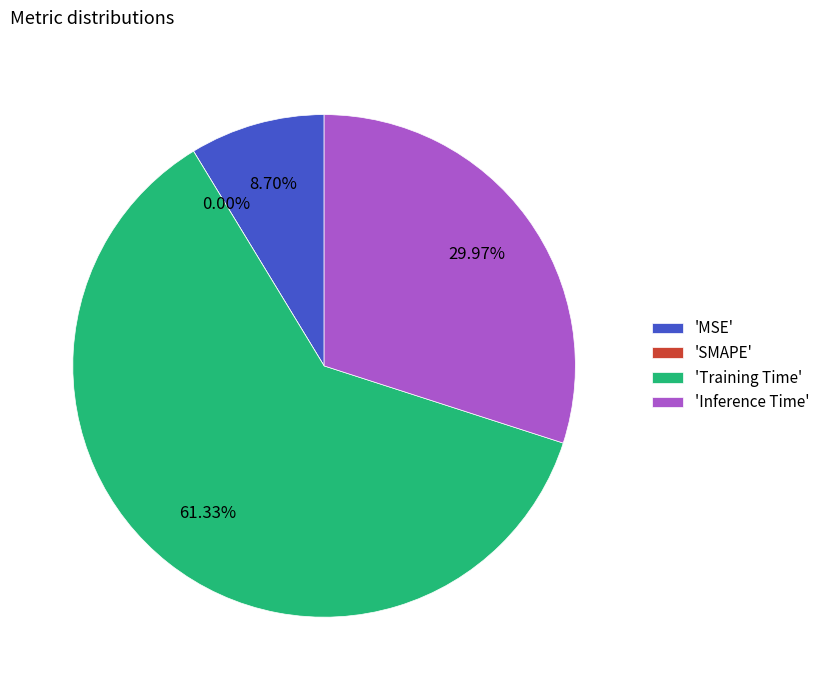

How many slices are in this pie chart?

4